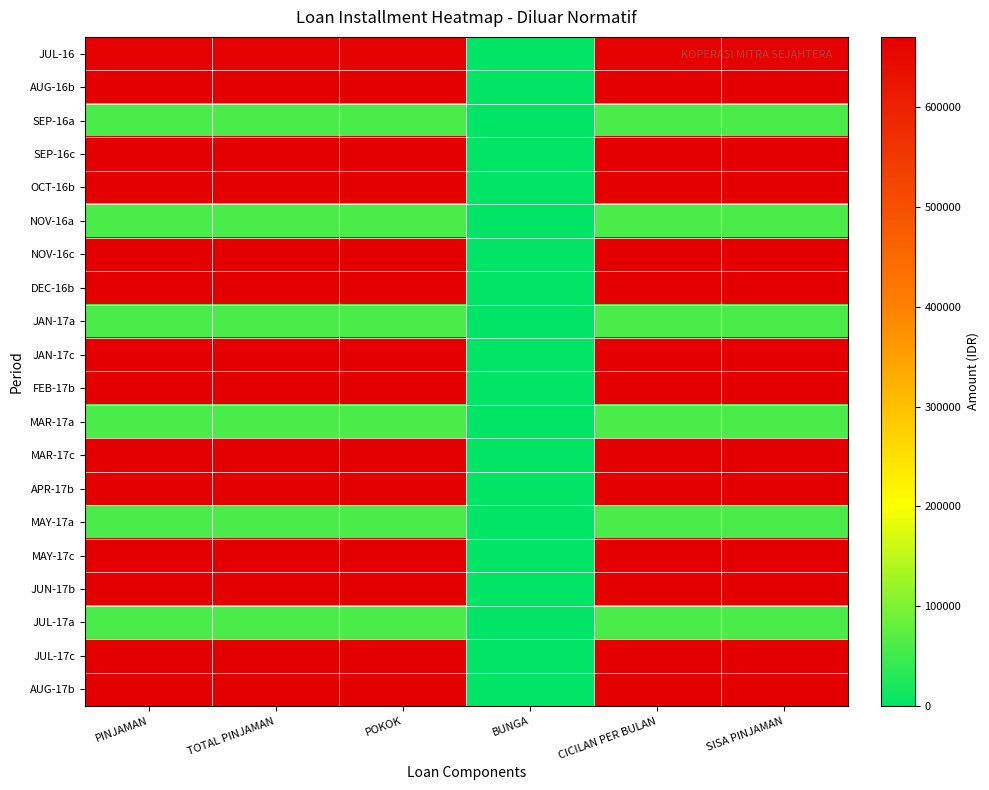

List the series in order of their peak value, lowest first.

SEP-16a, NOV-16a, JAN-17a, MAR-17a, MAY-17a, JUL-17a, JUL-16, AUG-16b, SEP-16c, OCT-16b, NOV-16c, DEC-16b, JAN-17c, FEB-17b, MAR-17c, APR-17b, MAY-17c, JUN-17b, JUL-17c, AUG-17b